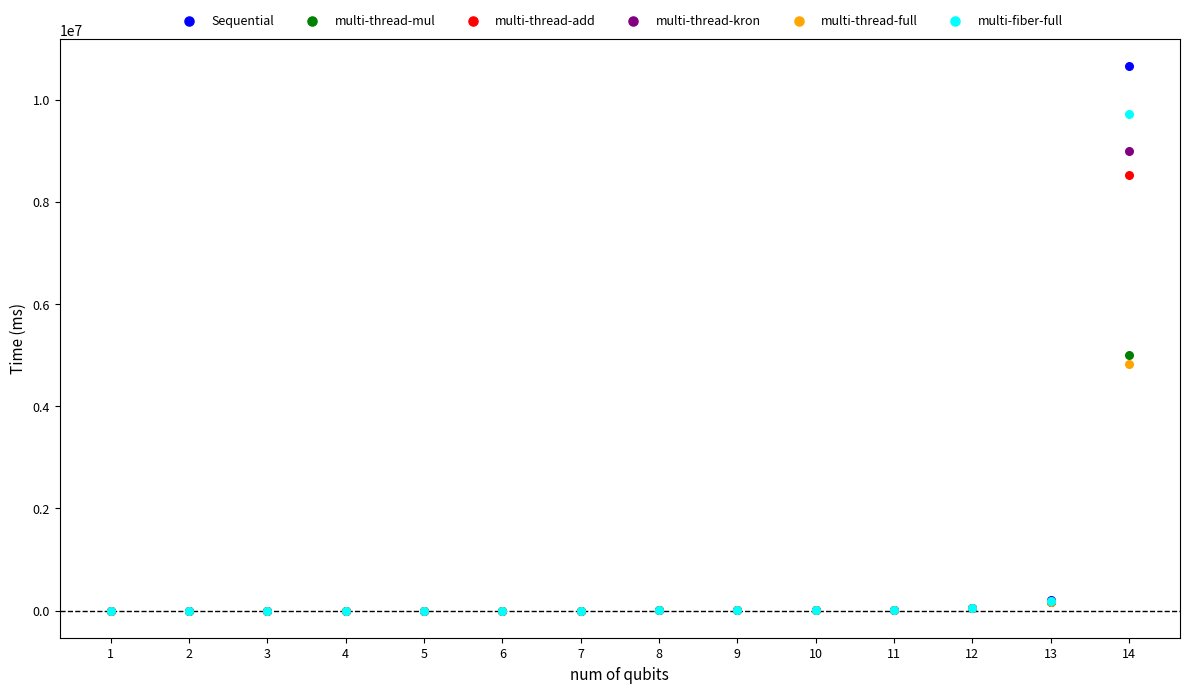

What are all the series names shown in the legend?

Sequential, multi-thread-mul, multi-thread-add, multi-thread-kron, multi-thread-full, multi-fiber-full